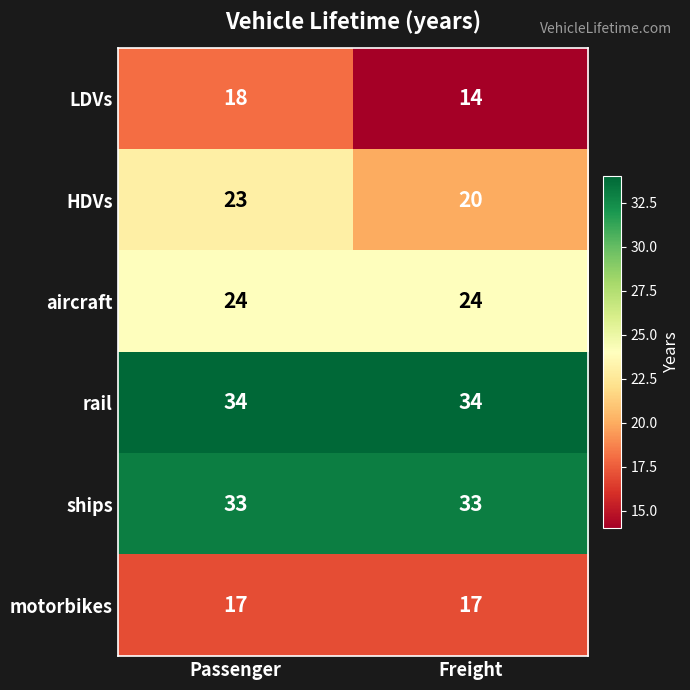

At which label does LDVs reach its peak?

Passenger